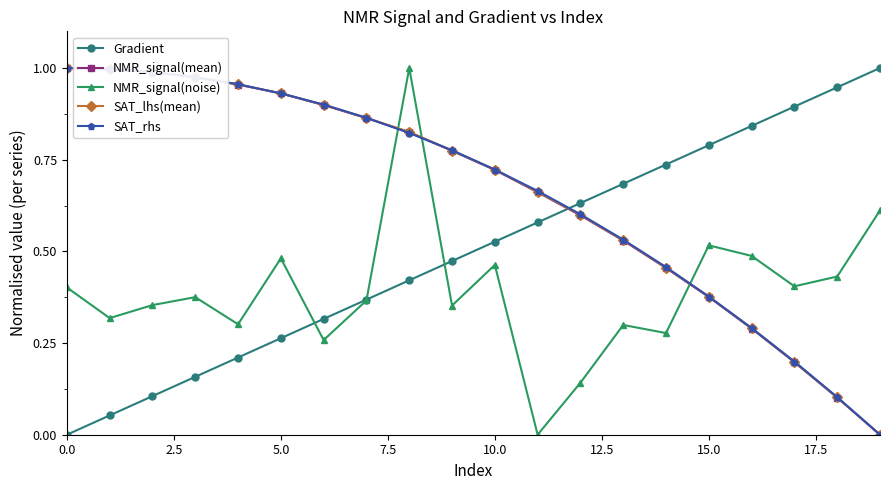

How many times do SAT_rhs and NMR_signal(noise) cross each other?

3